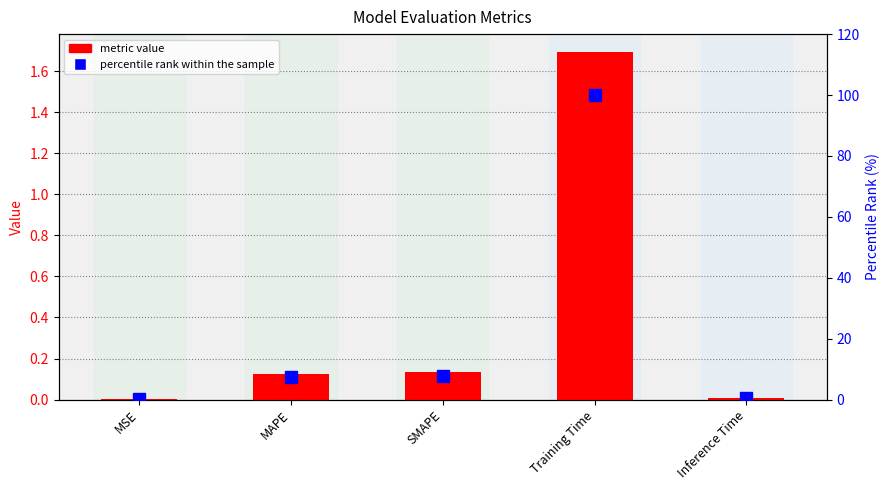

At which category is the sum across all series the highest?

Training Time